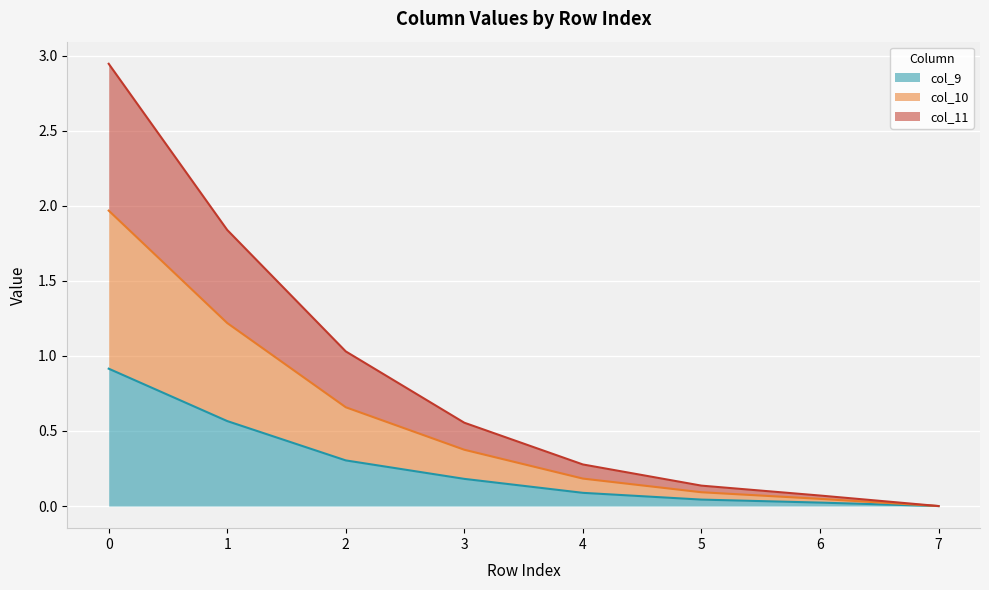

Which category has the lowest value in the col_9 series?

7